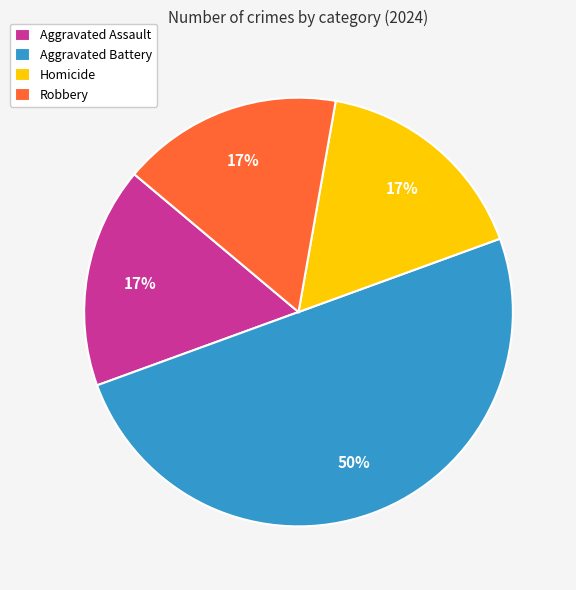

Is the sum of Homicide and Aggravated Assault greater than half?

No